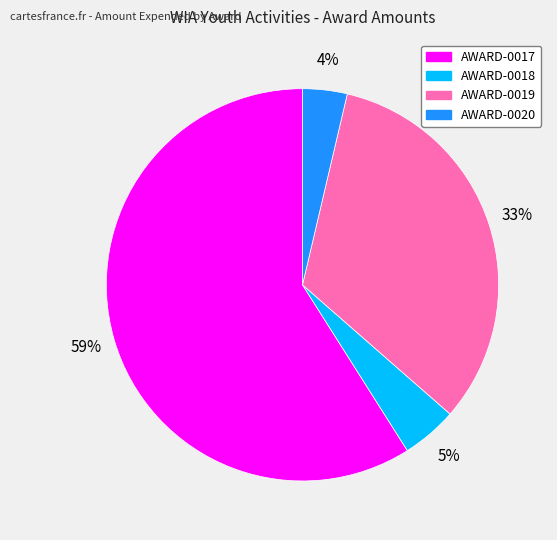

What is the largest slice in the pie chart?

AWARD-0017